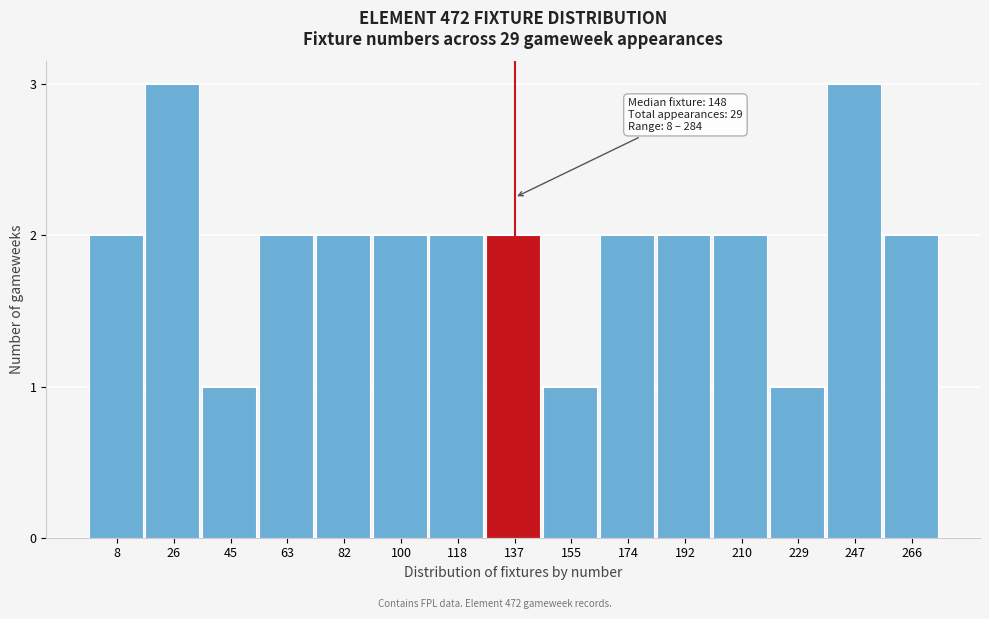

Reading right to left, what are all the values shown in this chart?

266=2	247=3	229=1	210=2	192=2	174=2	155=1	137=2	118=2	100=2	82=2	63=2	45=1	26=3	8=2